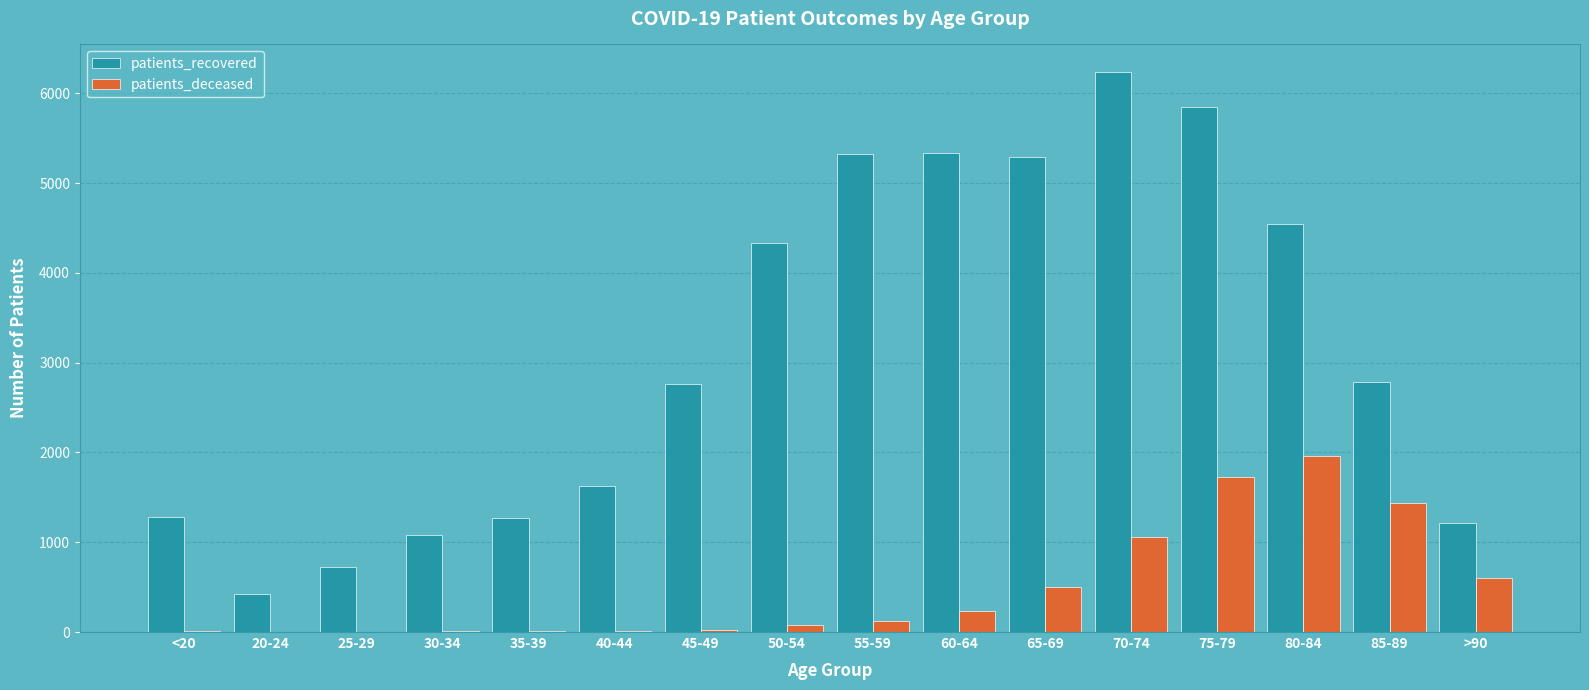

What is the maximum value for patients_recovered?

6233